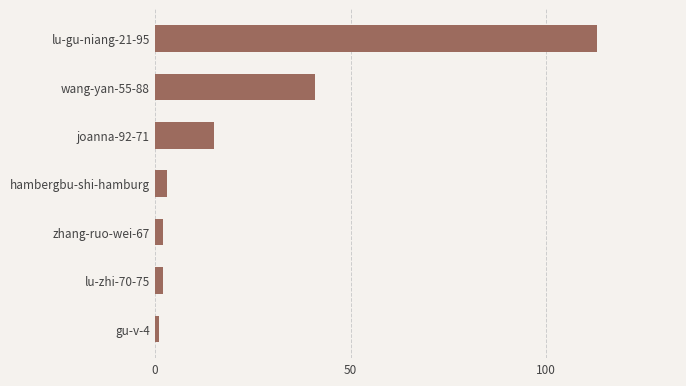

At which label is the value closest to 57?

wang-yan-55-88